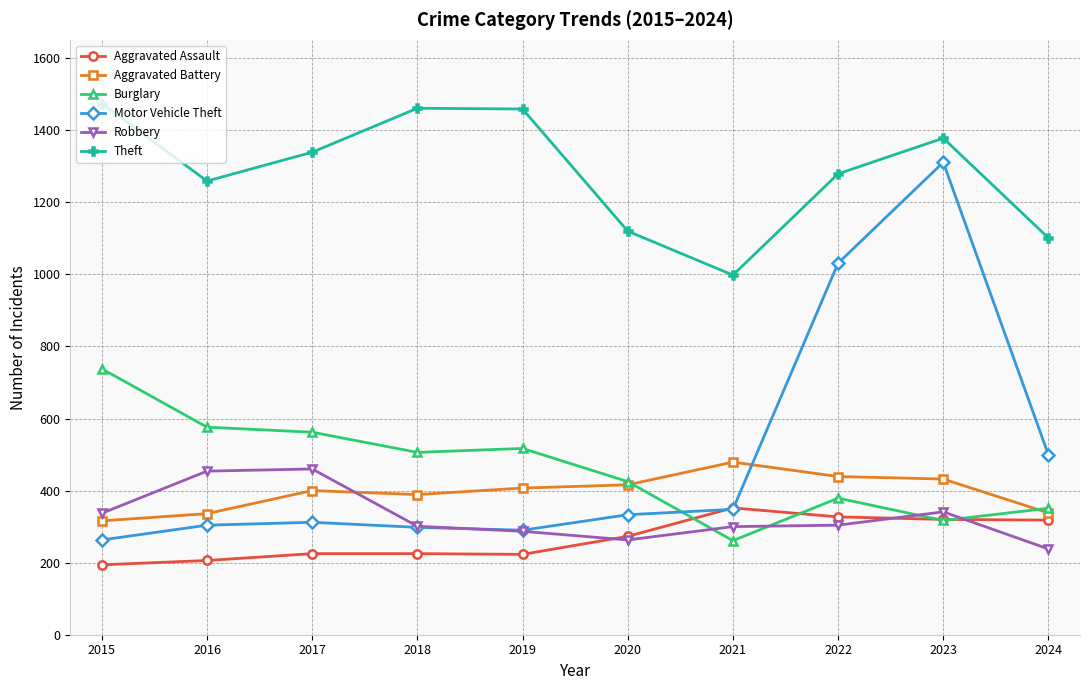

Which series has the largest range (max minus min)?

Motor Vehicle Theft